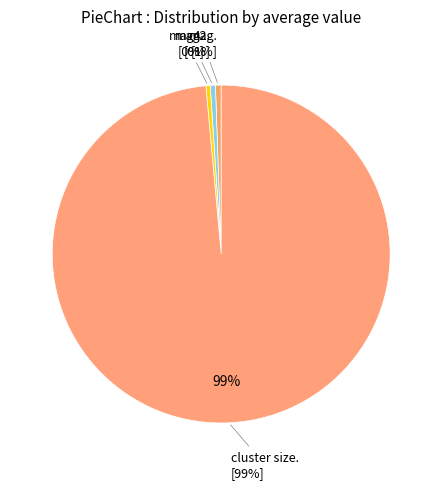

What is the change in value from mag to mag4?

-0.2